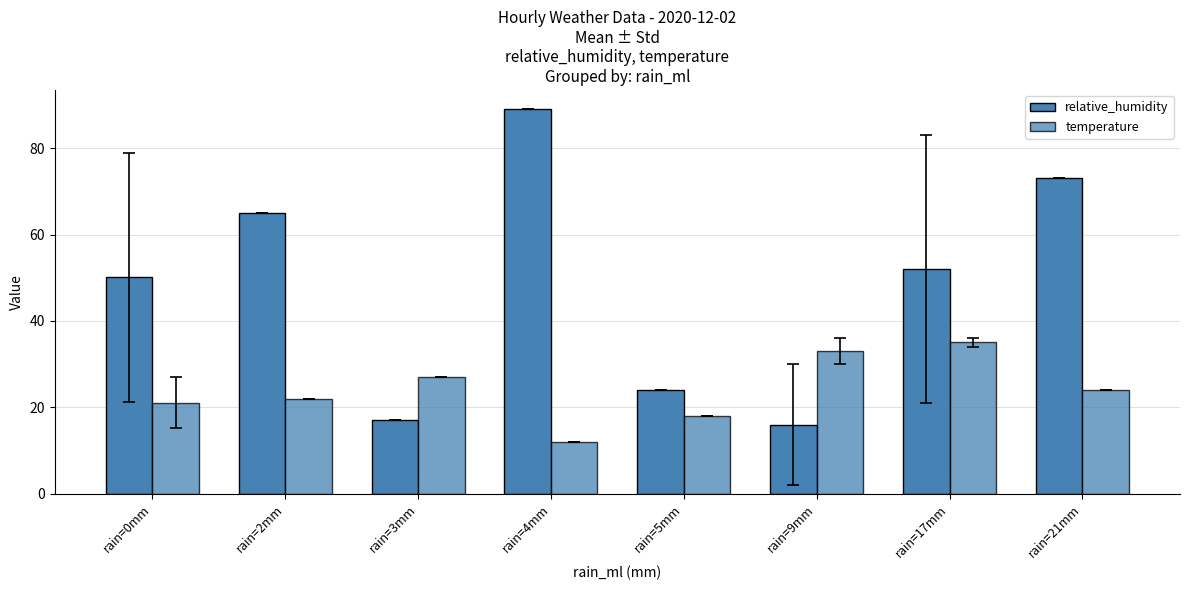

Rank the series by their average value, from highest to lowest.

relative_humidity, temperature